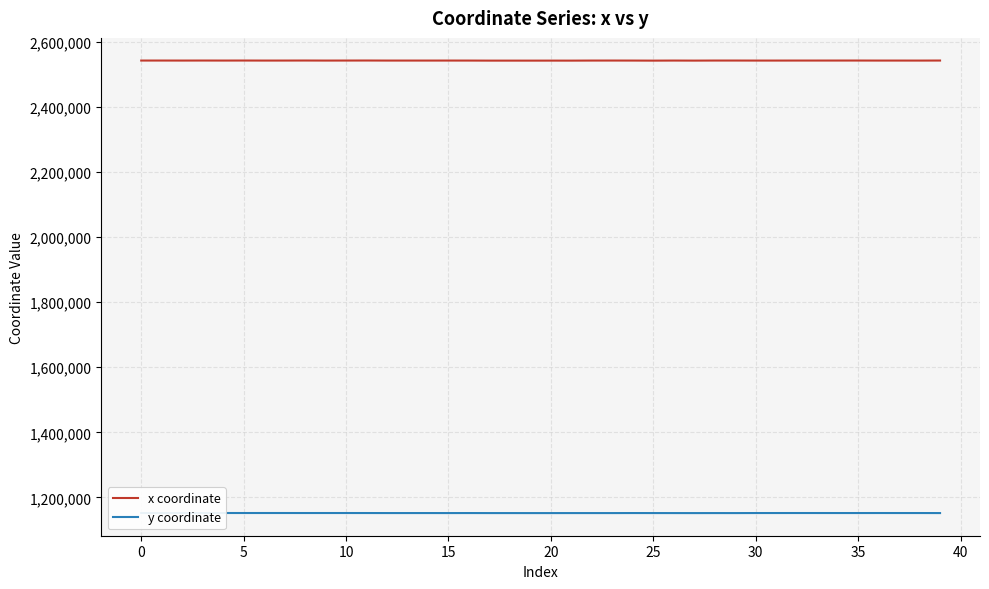

True or false: x coordinate has a value of 2542222.2 at 35.

True